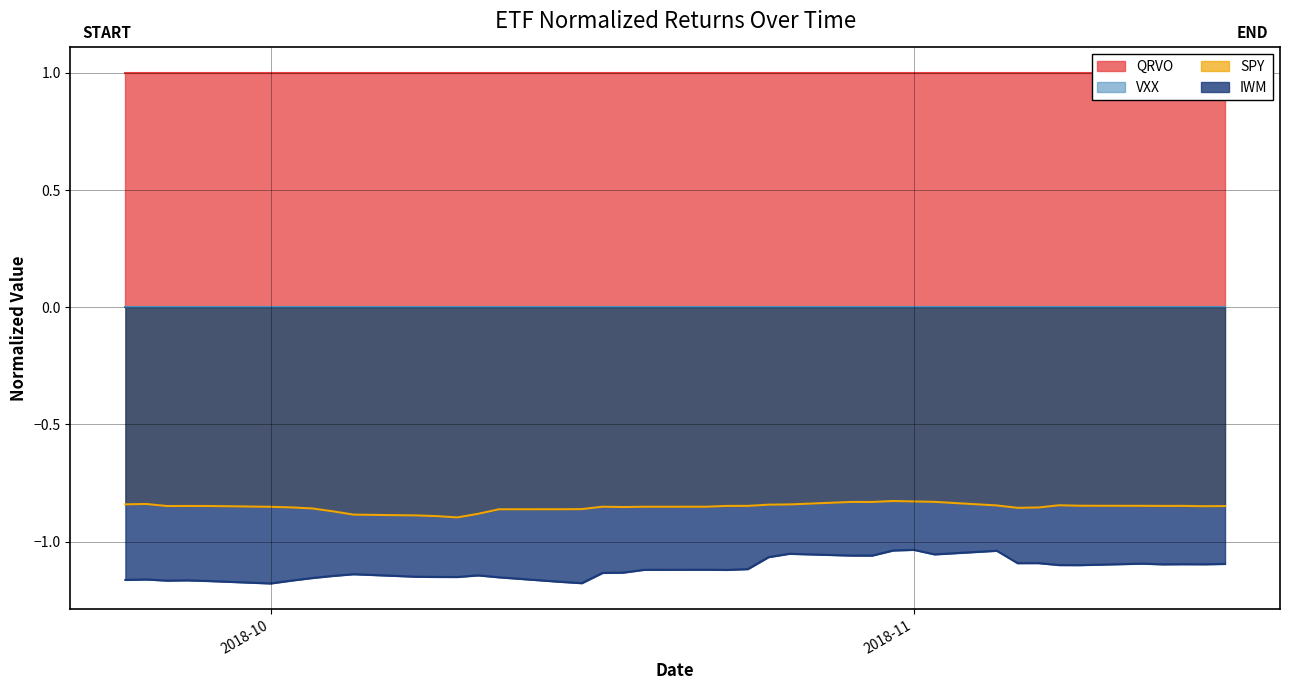

Is it true that IWM equals -1.9 at 2018-09-24?

False